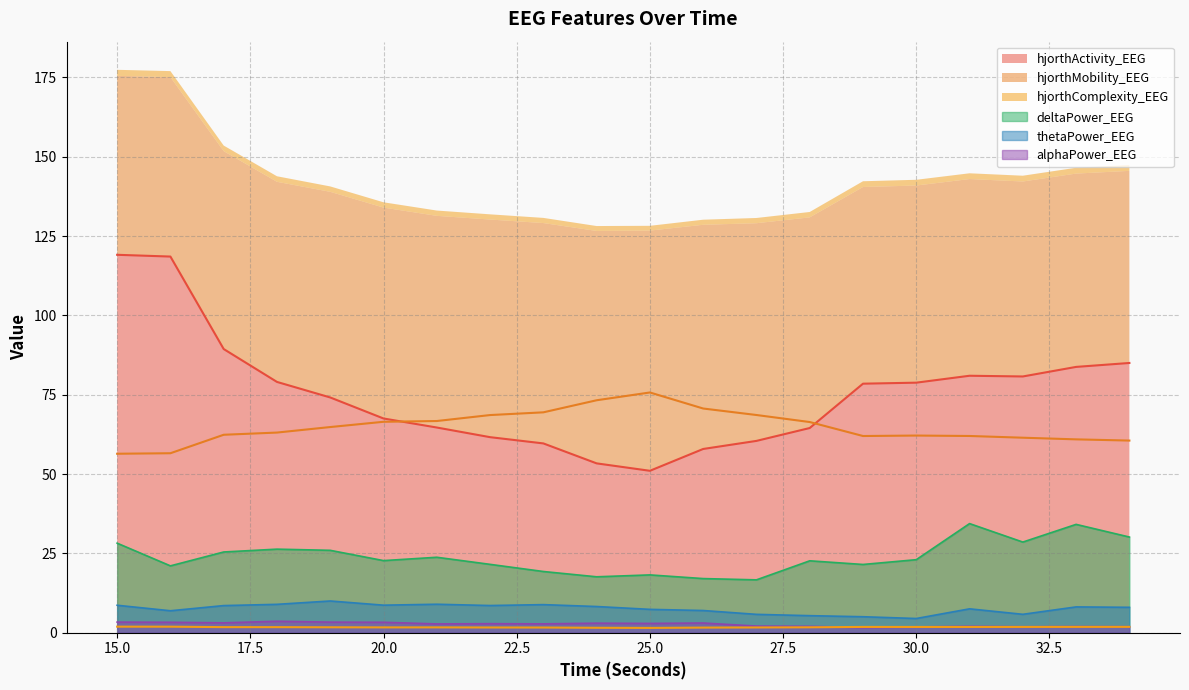

The value of deltaPower_EEG at 34 is 30.1. True or false?

True